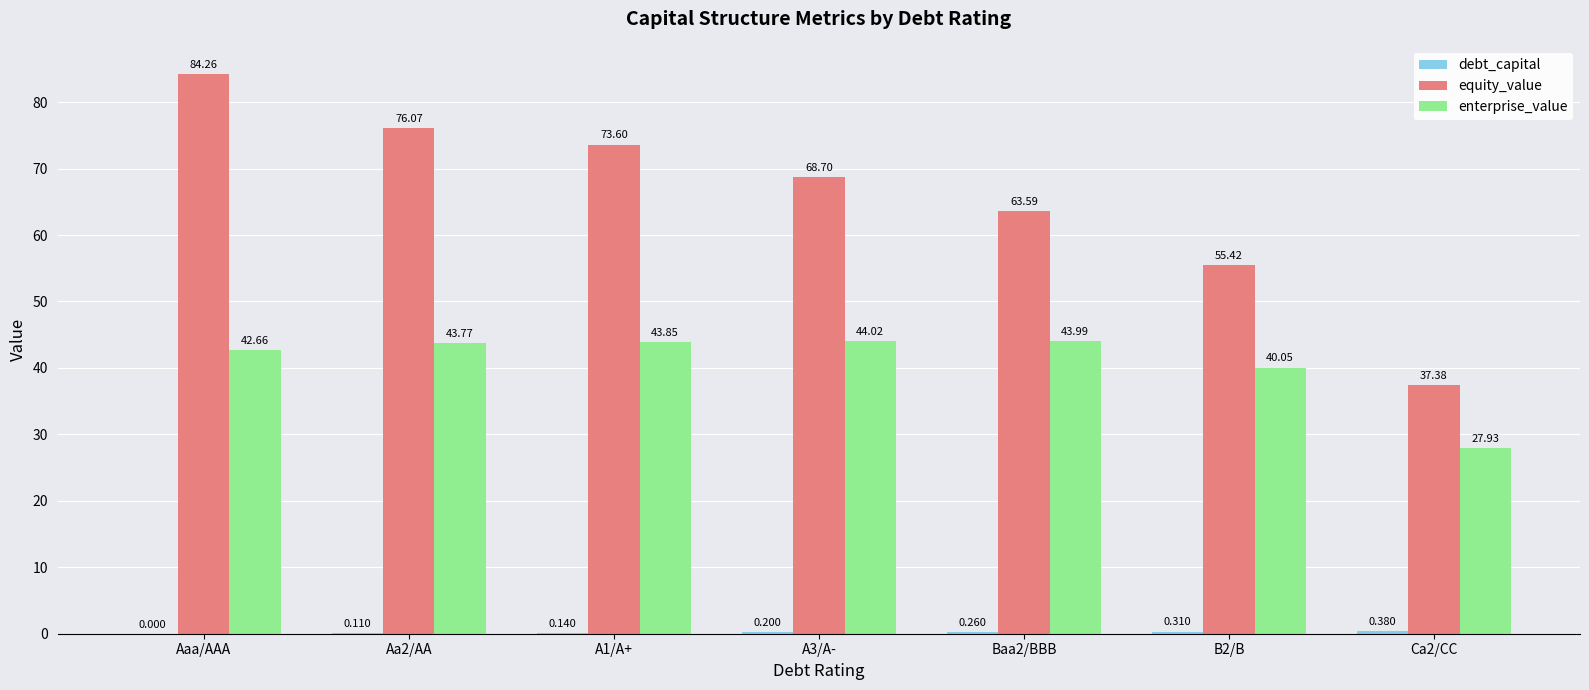

Where does the equity_value series first go above 68?

Aaa/AAA